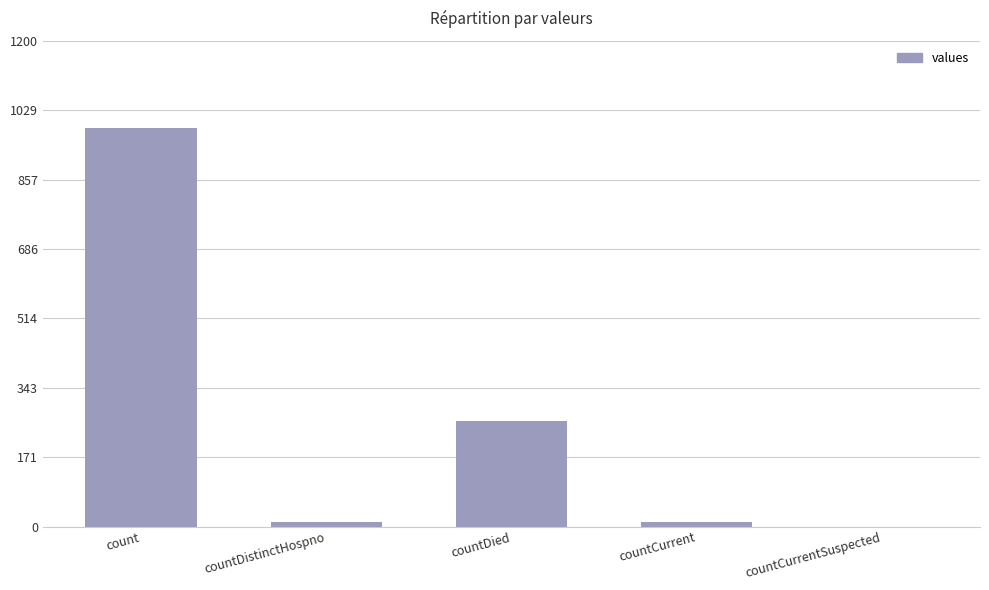

What is the sum of all values?

1267